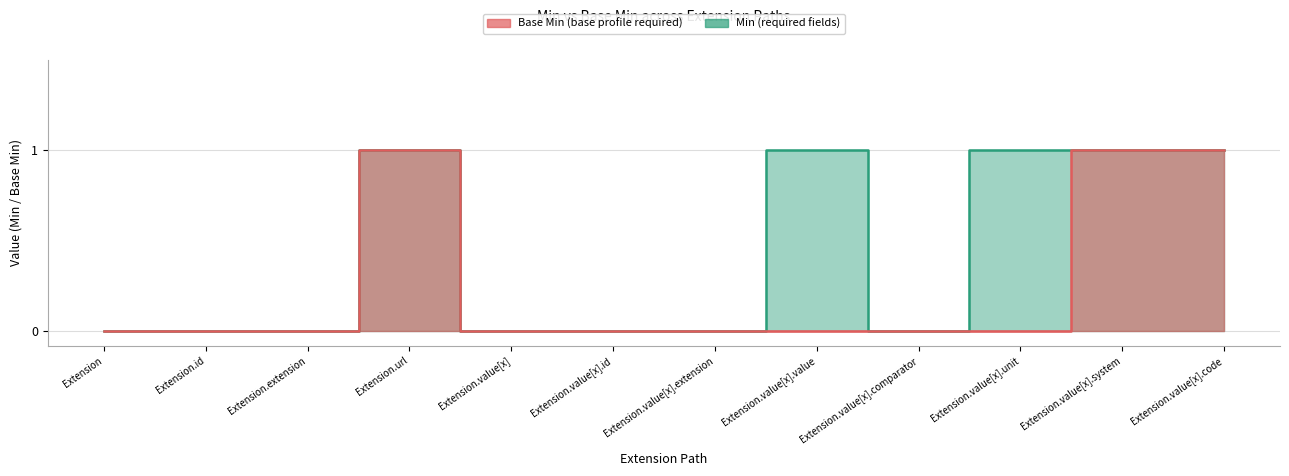

The value of Min at Extension.value[x].id is 0. True or false?

True